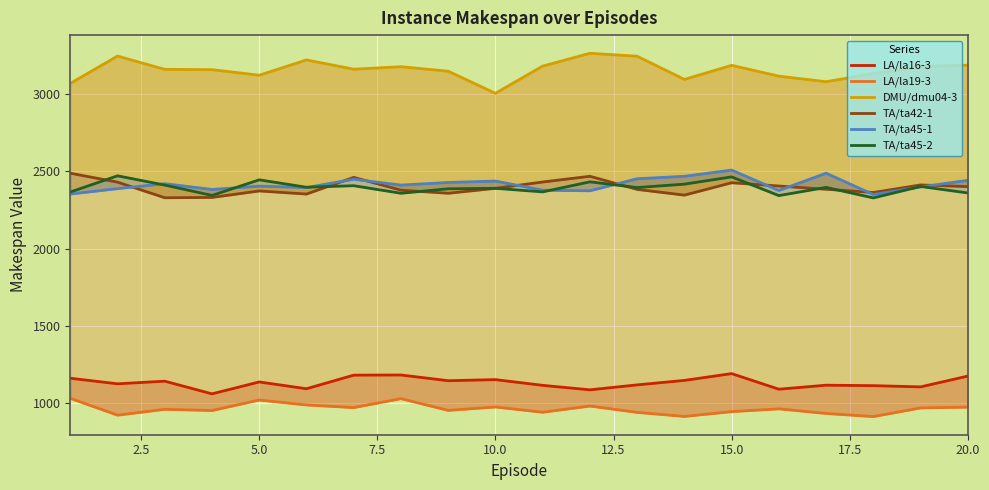

The value of DMU/dmu04-3 at 13 is 4266. True or false?

False